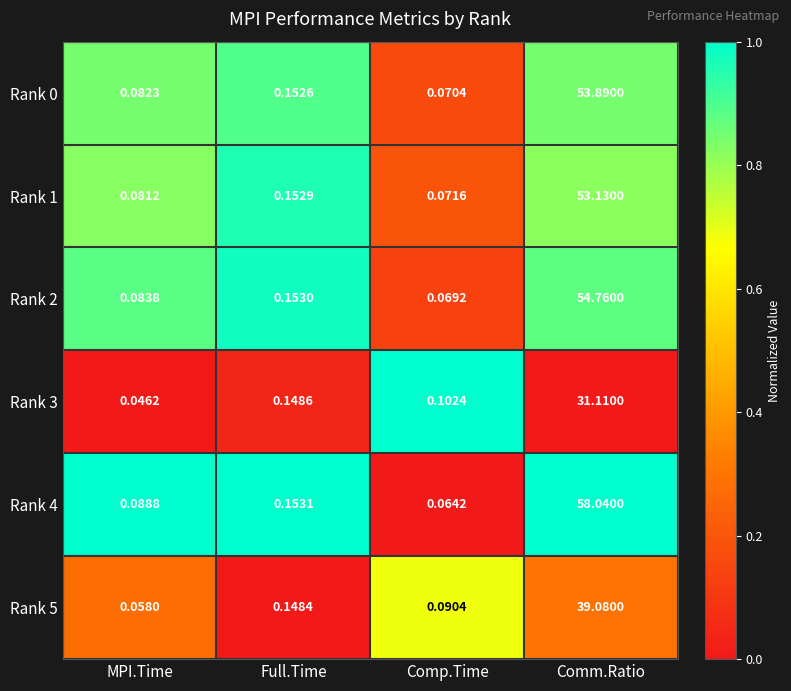

At which label is Rank 1 closest to 26?

Full.Time